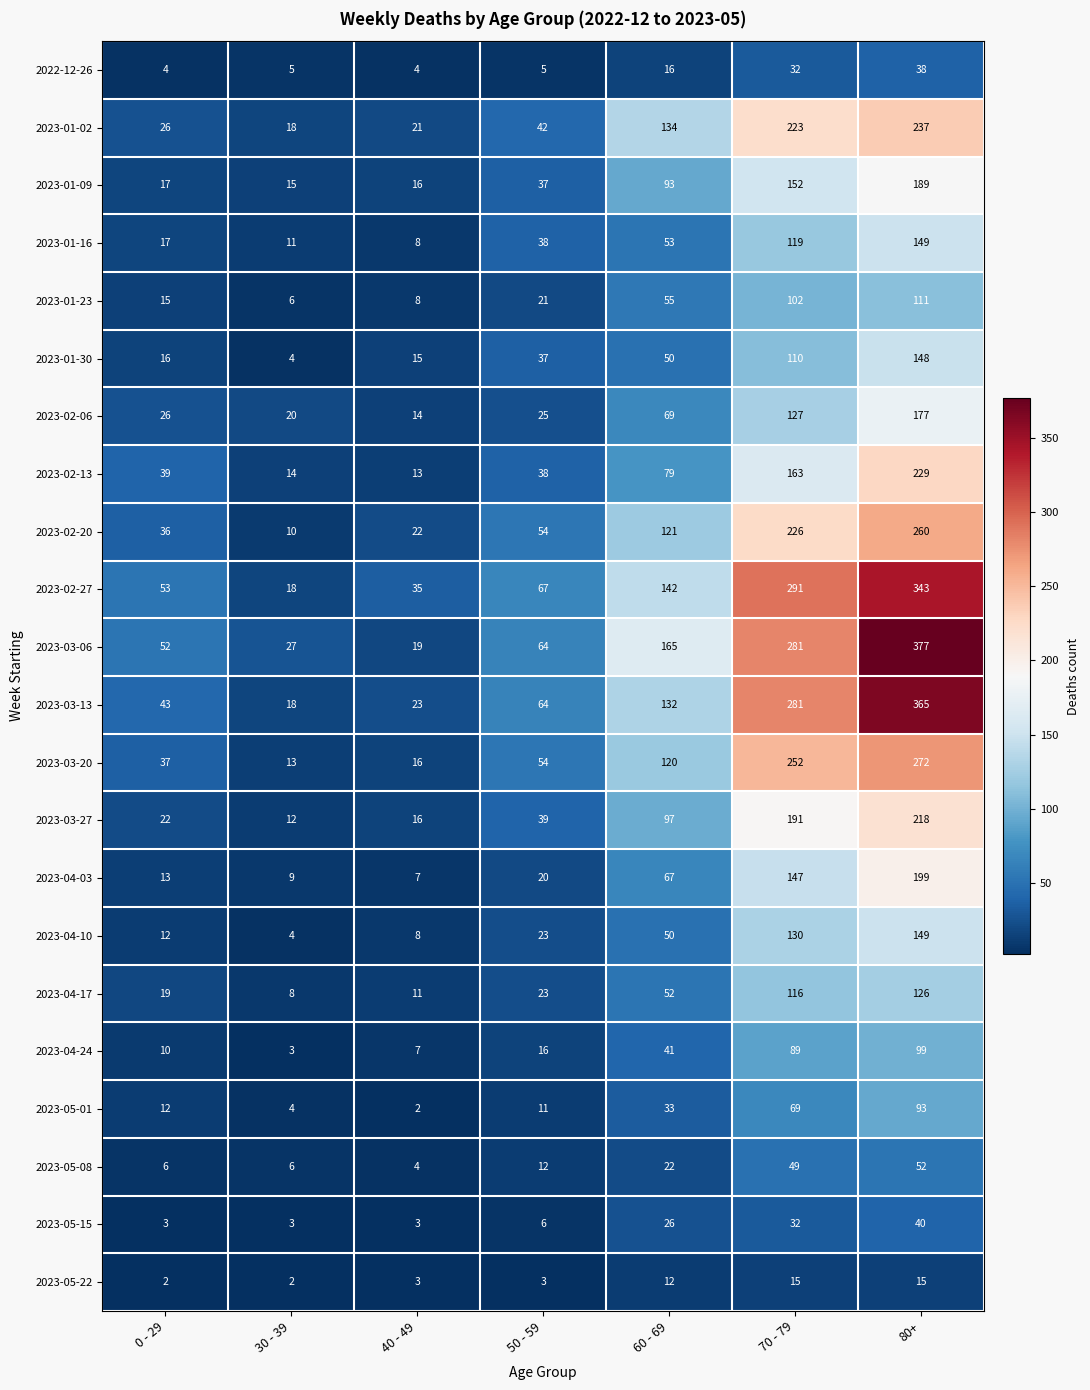

At which category is the sum across all series the highest?

80+